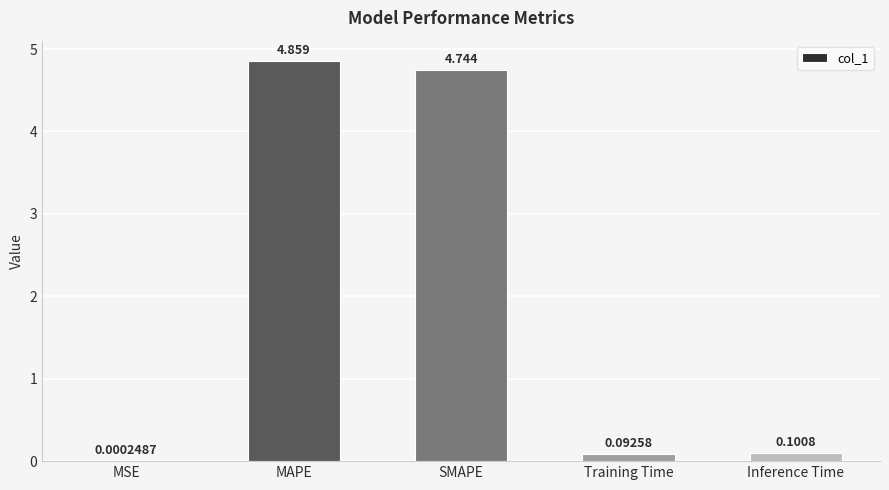

At which category does the chart reach its peak across all series?

MAPE